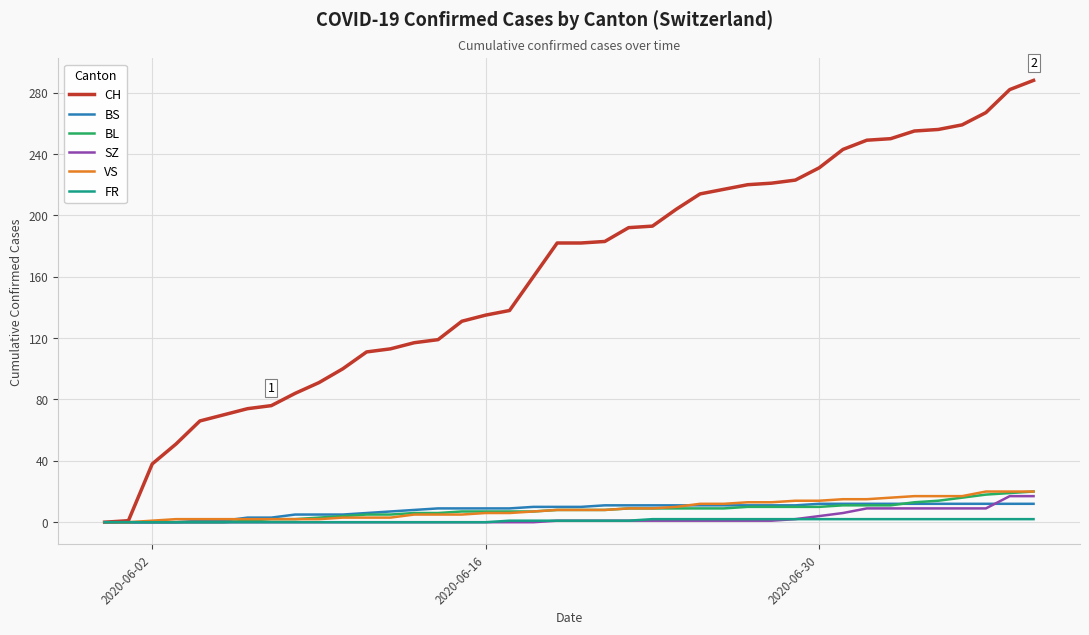

What is the maximum value shown in the chart?

288